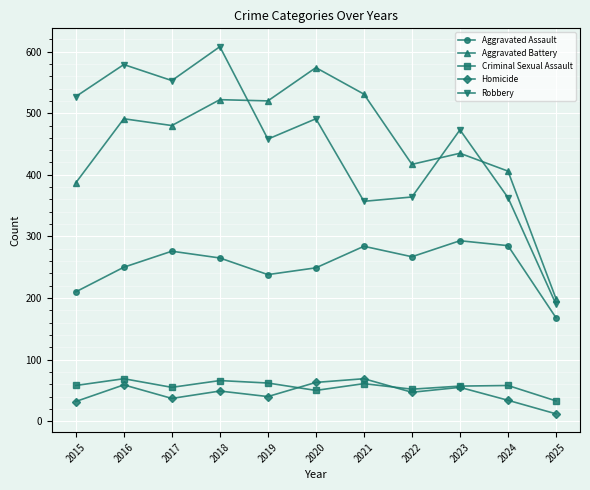

What is the value of the Aggravated Assault point at the 10th from the left?

285